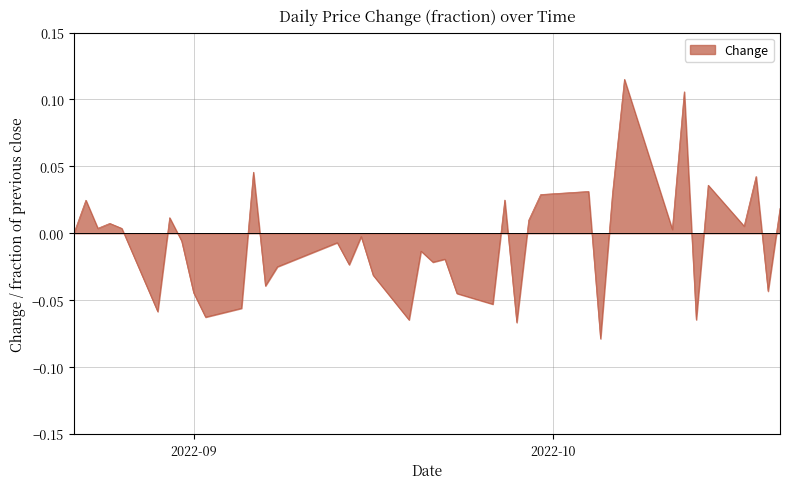

What is the maximum value shown in the chart?

0.1